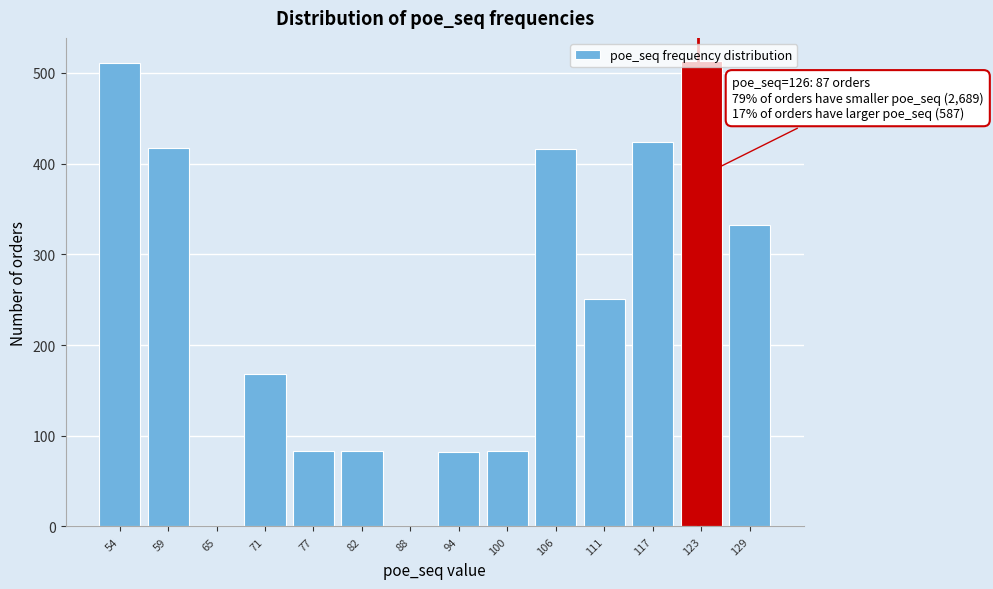

Approximately how many times larger is the value at 123 compared to 129?

1.5